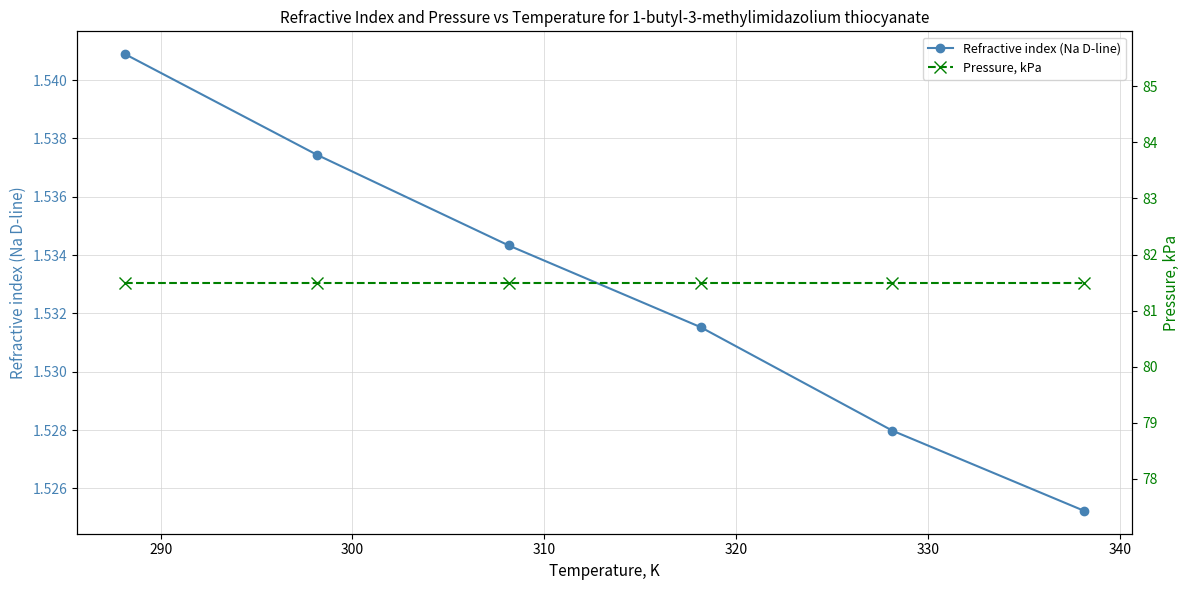

How many Refractive index (Na D-line) values are between 1 and 2?

6